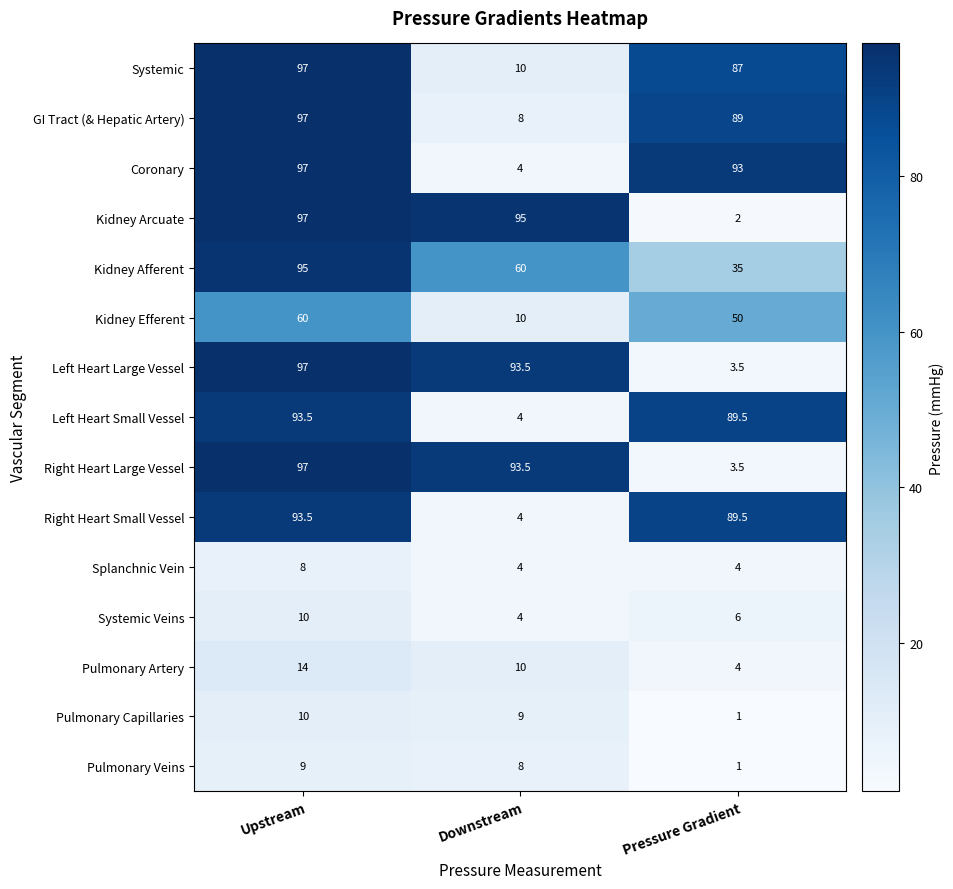

List the labels in order of Kidney Arcuate value, largest first.

Upstream, Downstream, Pressure Gradient